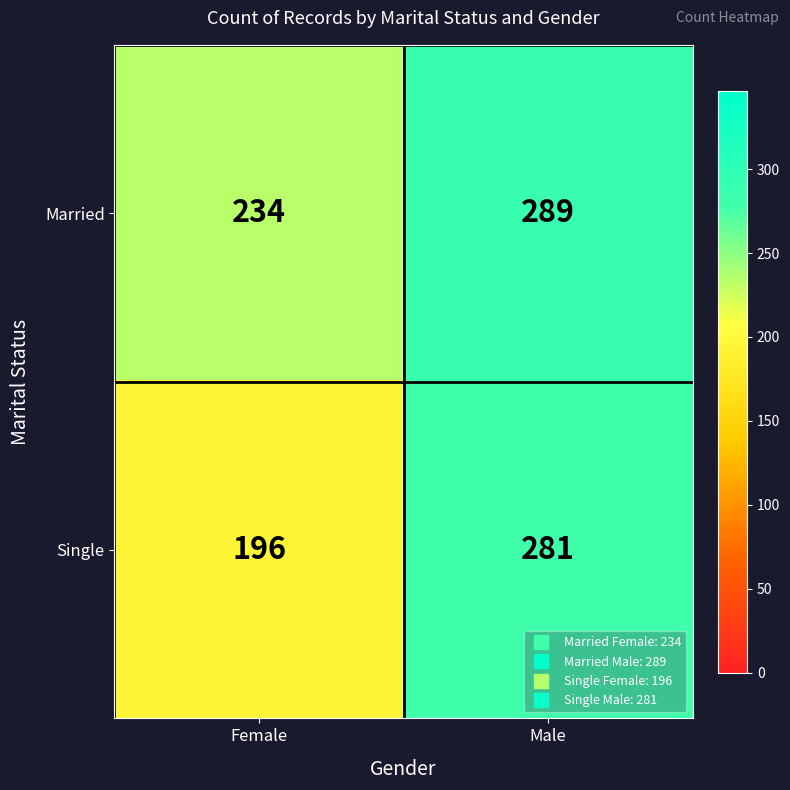

What is the spread (max minus min) of values at Female?

38